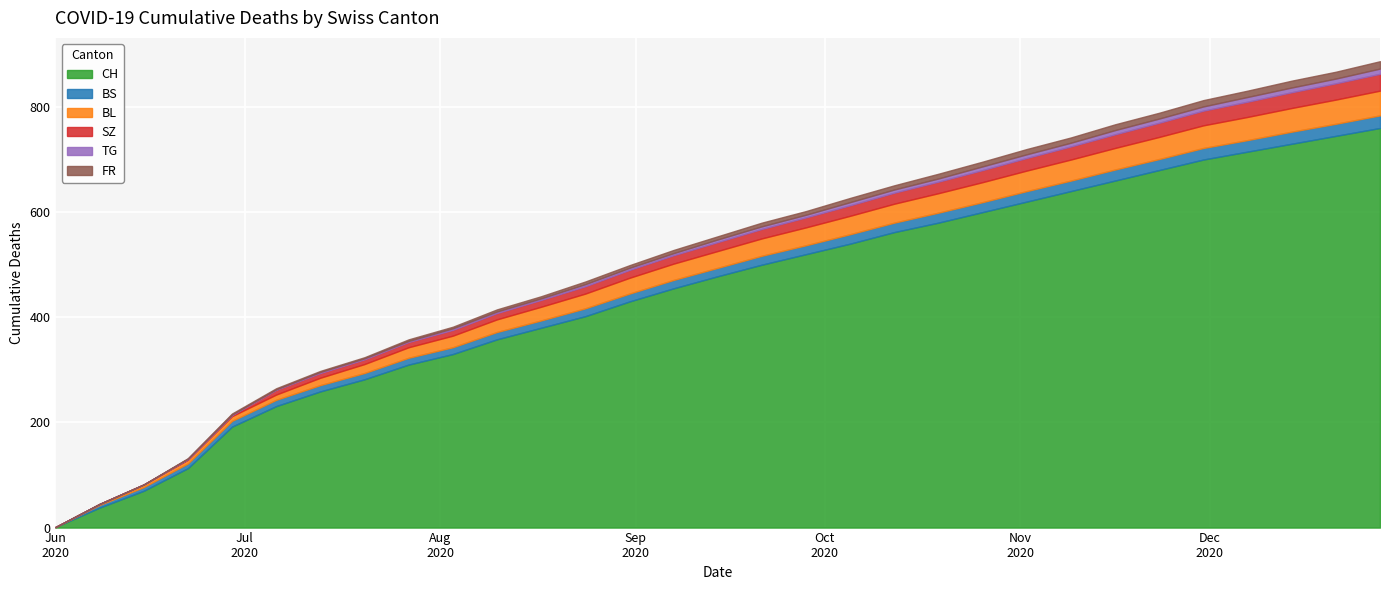

True or false: SZ and CH intersect in this chart.

False